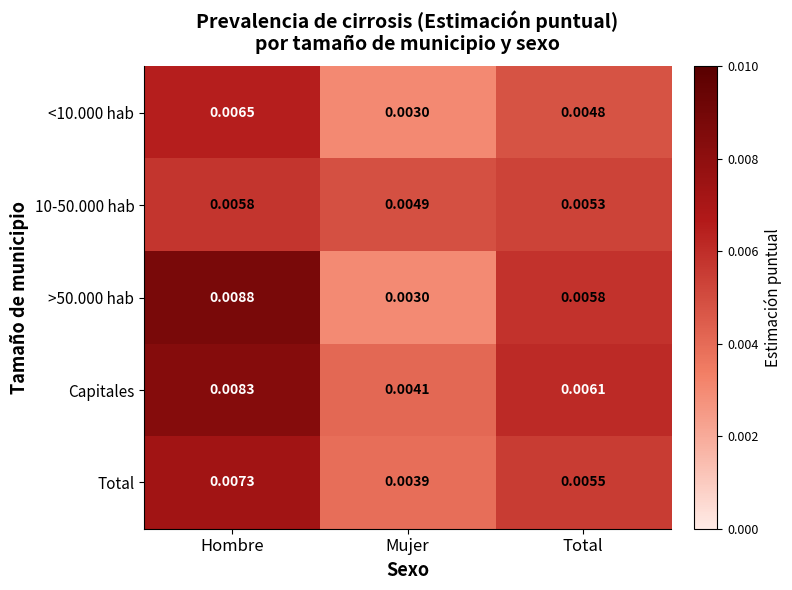

How many categories are shown in the chart?

3